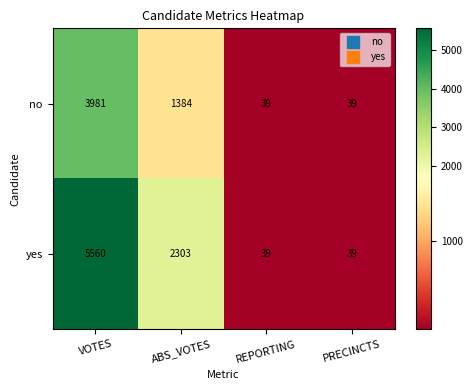

How many data points does each series have?

4